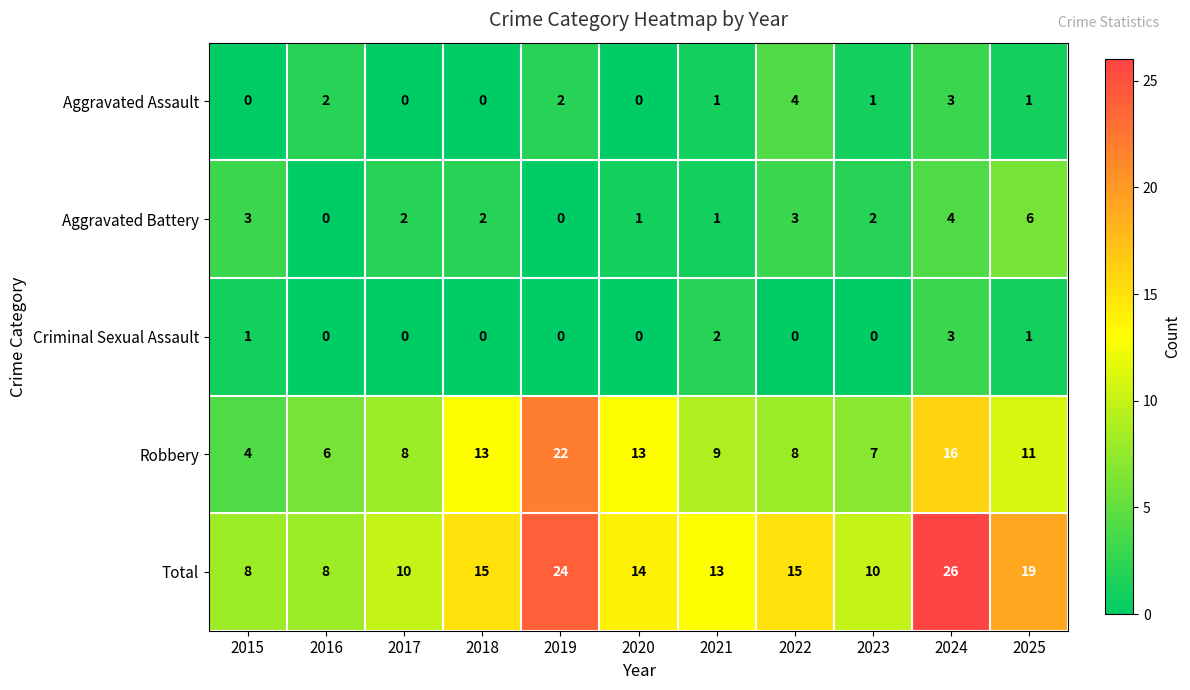

Which label corresponds to the largest value in the chart?

2024